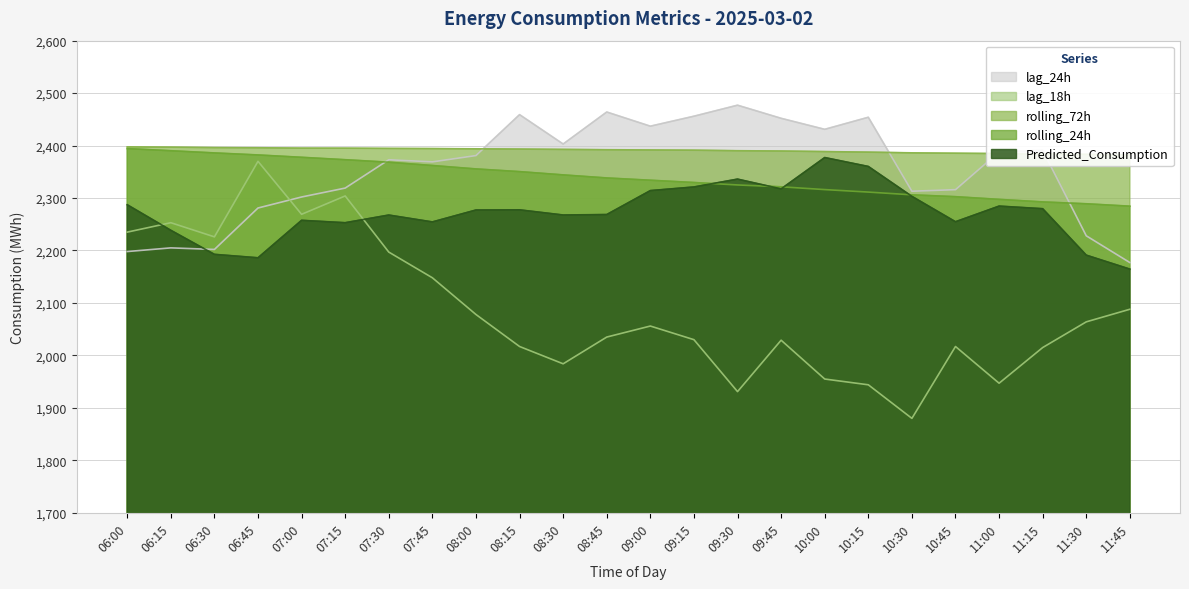

Does the chart display data point markers on the line(s)?

No